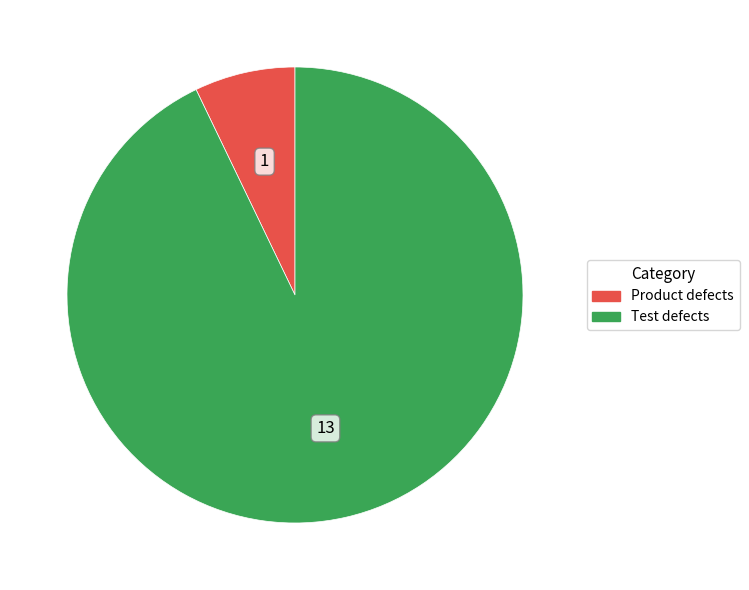

What is the largest slice in the pie chart?

Test defects